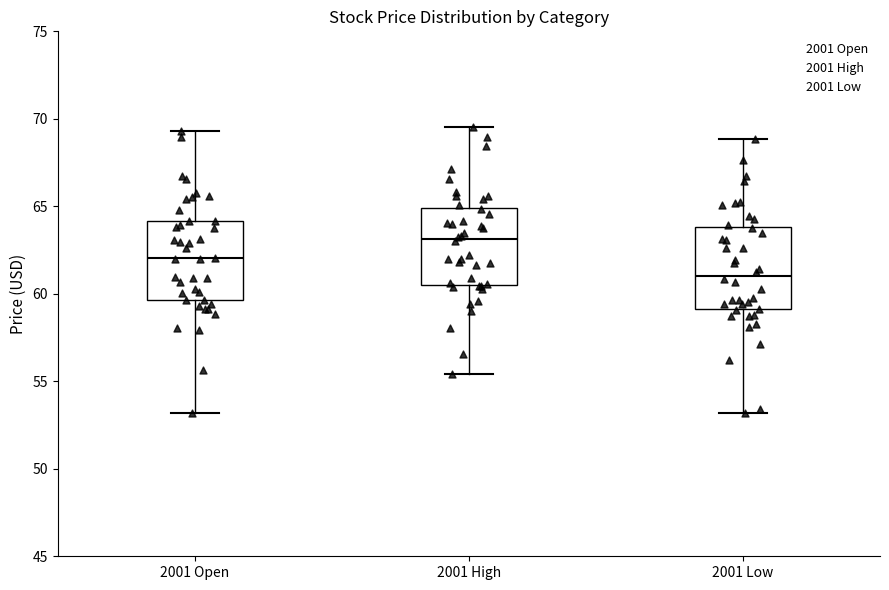

Reading left to right, transcribe this box plot: for each box, give where its median line is, the range the box spans, and where its two whiskers end, as read against the y-axis. The values are not printed on the chart, so give them approximately, as read against the axis.

2001 Open: median 62.0, box 59.5 to 64.0, whiskers 53.0 to 69.5
2001 High: median 63.0, box 60.5 to 65.0, whiskers 55.5 to 69.5
2001 Low: median 61.0, box 59.0 to 64.0, whiskers 53.0 to 69.0